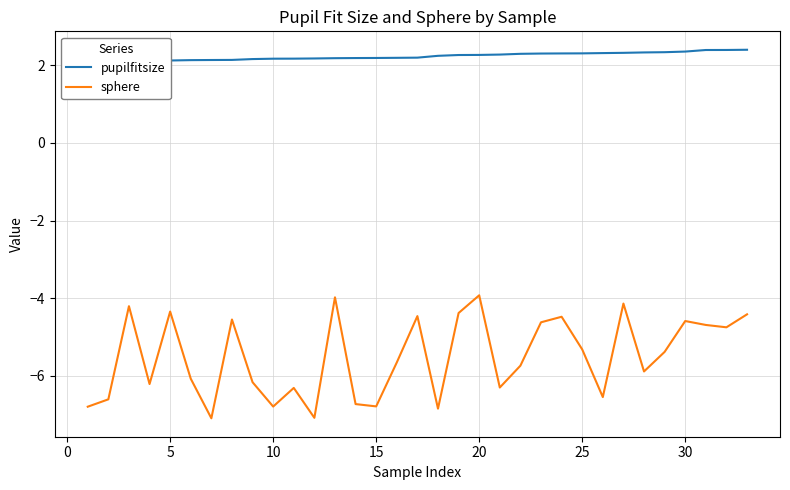

The sphere series shows -1.0 at 30. True or false?

False